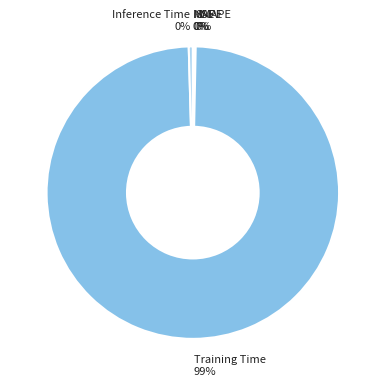

To the nearest percent, what is the average slice percentage?

20%